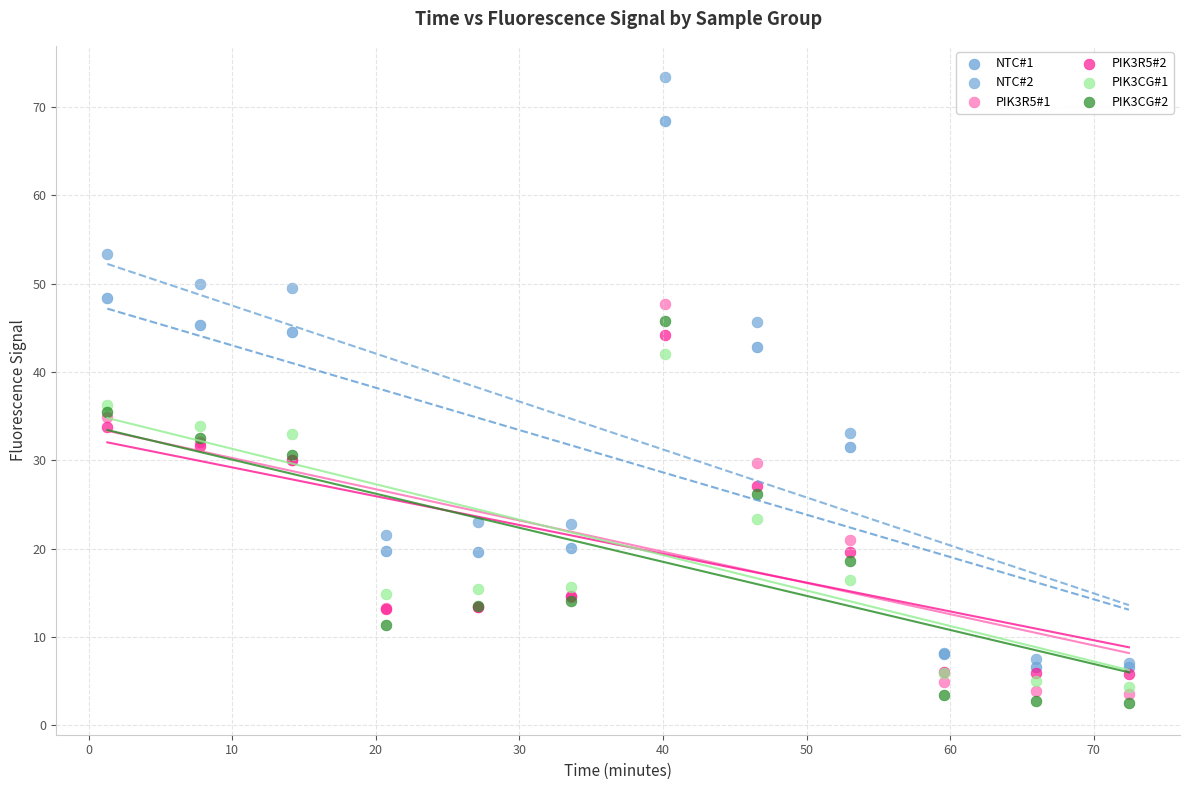

What are all the series names shown in the legend?

NTC#1, NTC#2, PIK3R5#1, PIK3R5#2, PIK3CG#1, PIK3CG#2